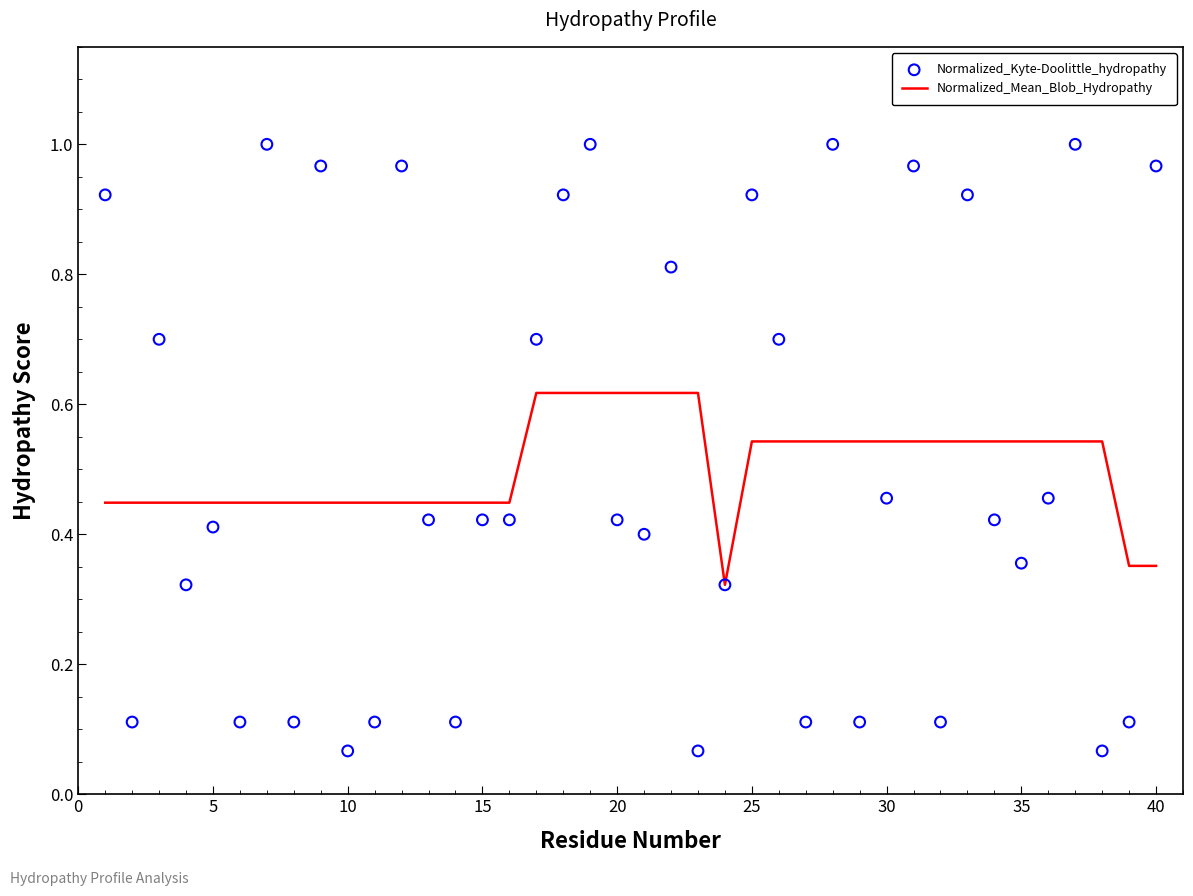

Which series reaches the minimum Y coordinate?

Normalized_Kyte-Doolittle_hydropathy